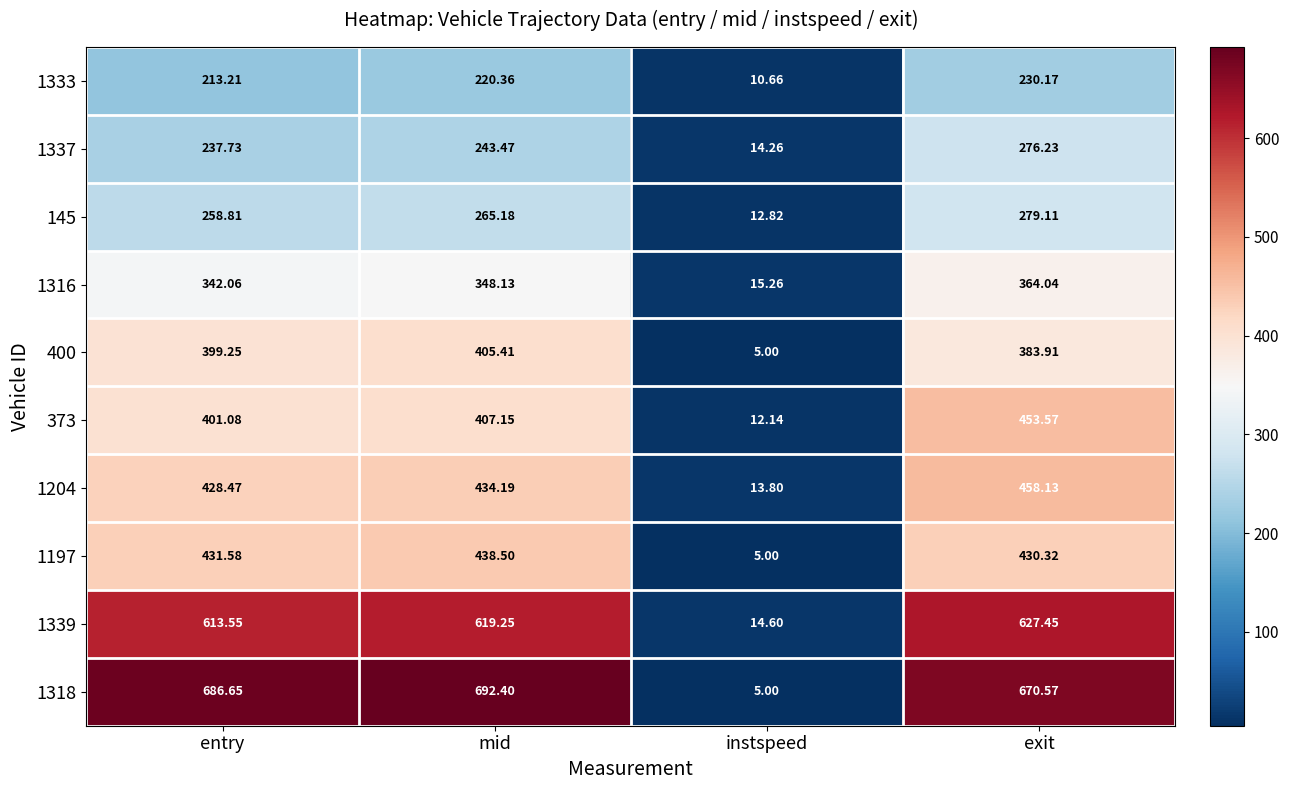

List the labels in order of 1337 value, smallest first.

instspeed, entry, mid, exit